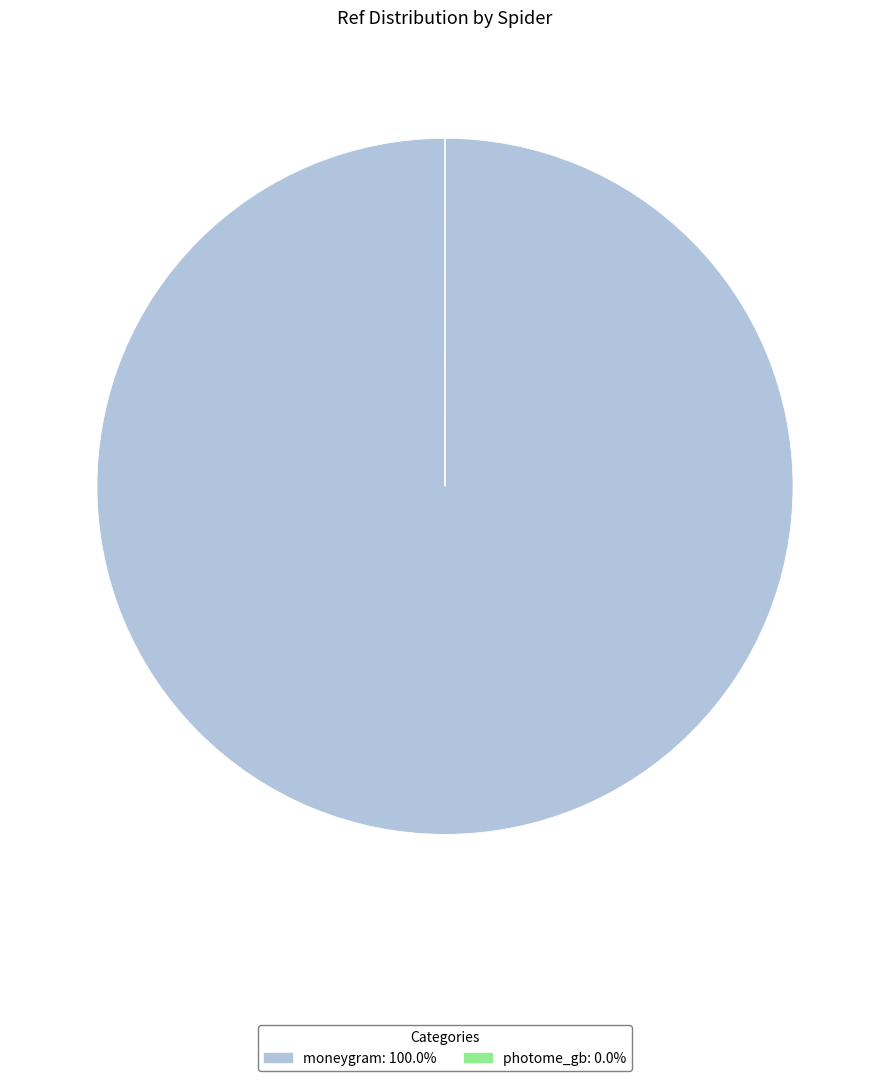

Which slice represents more than half of the pie?

moneygram